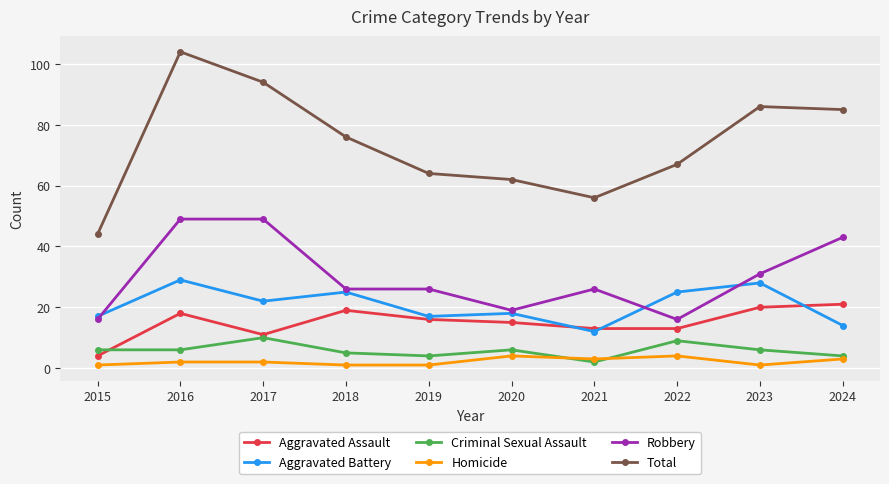

At 2015, list the series in order from largest to smallest.

Total, Aggravated Battery, Robbery, Criminal Sexual Assault, Aggravated Assault, Homicide